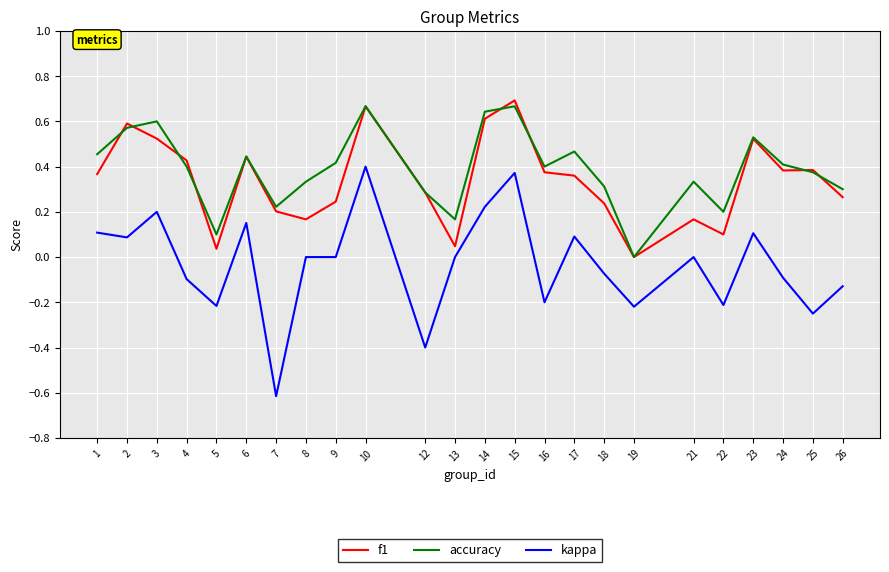

Is the value of f1 at 8 greater than the value of kappa at 25?

Yes